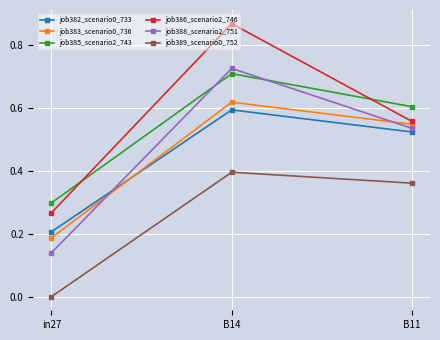

What is the label of the 3rd point from the right?

in27